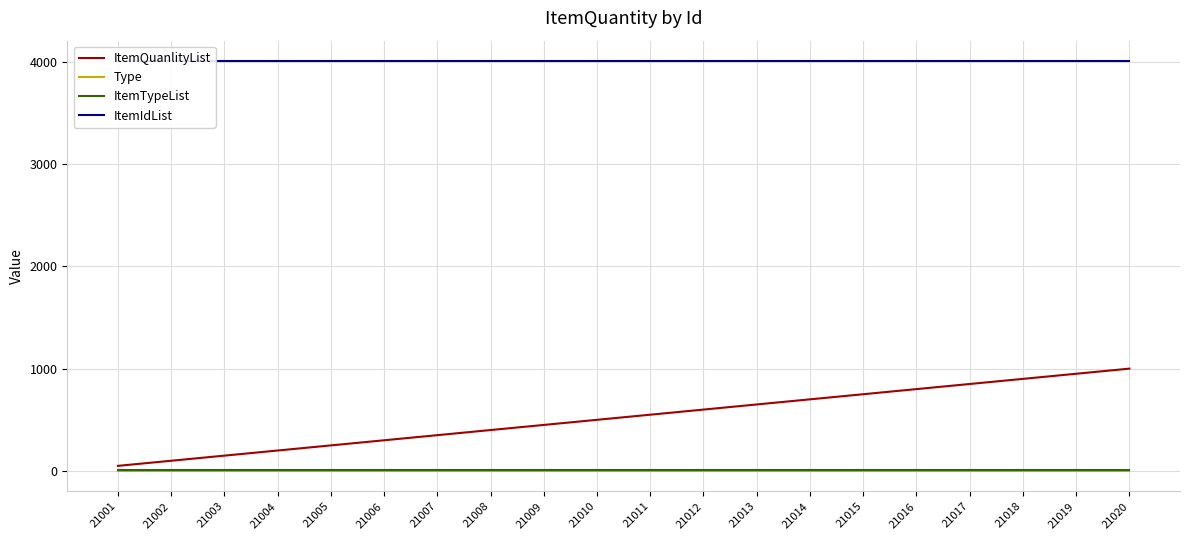

Does the chart have visible grid lines?

Yes